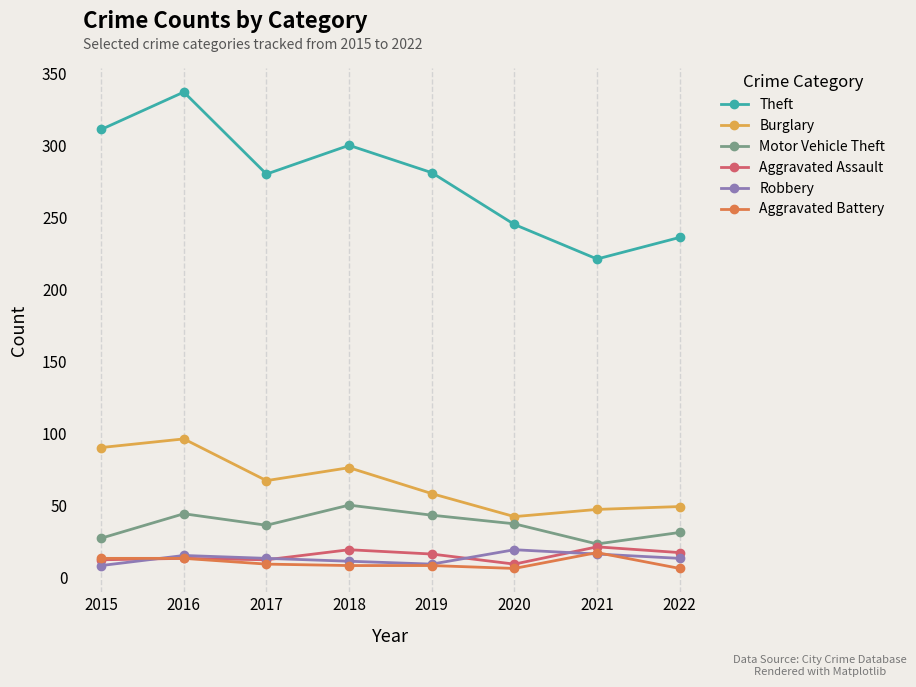

Does the chart display data point markers on the line(s)?

Yes